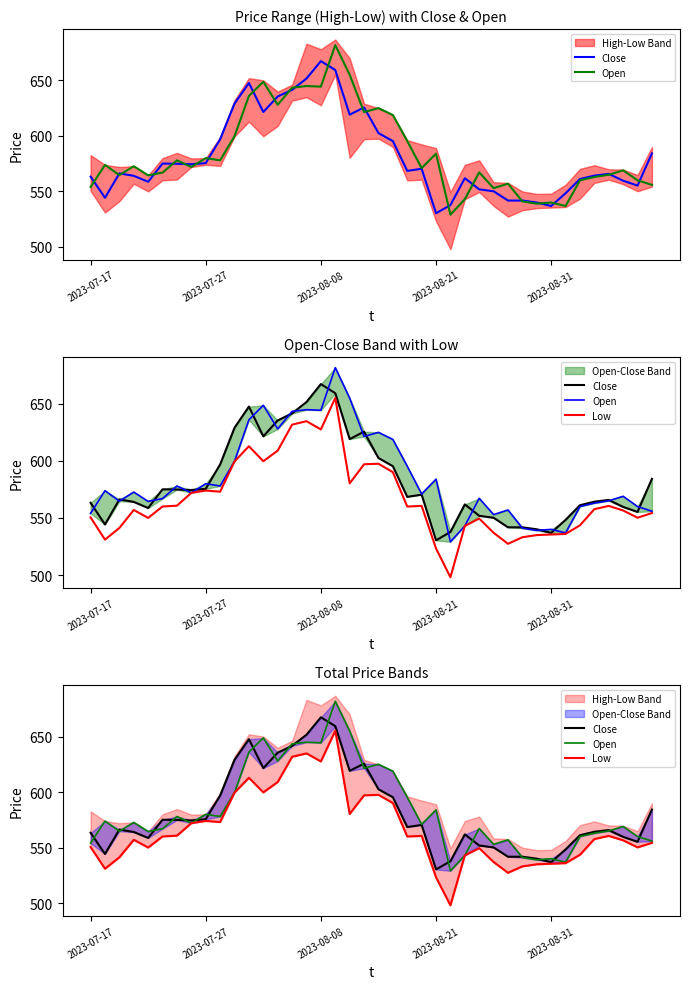

What position from the right is 35?

5